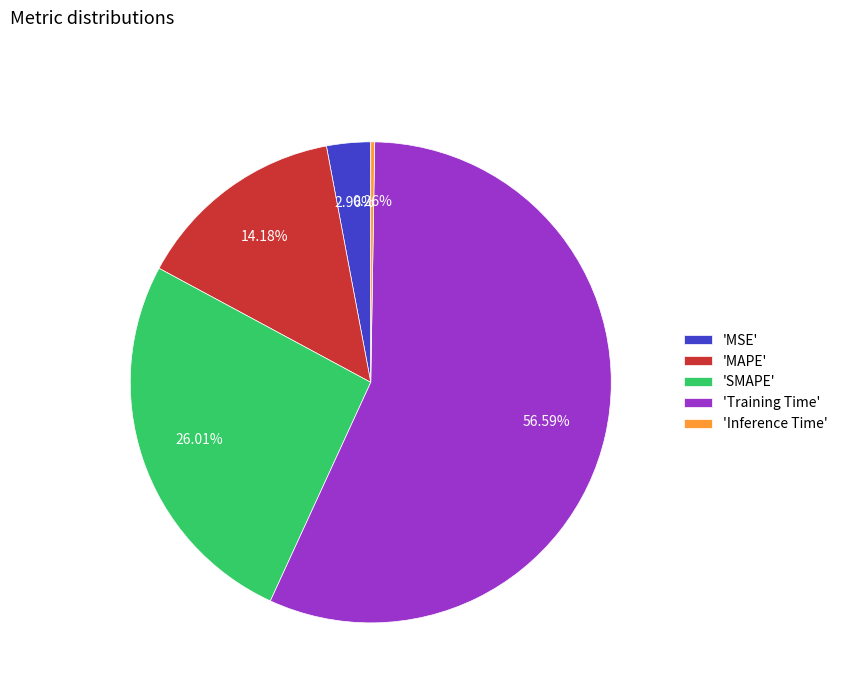

Is the sum of 'MSE' and 'SMAPE' greater than half?

No